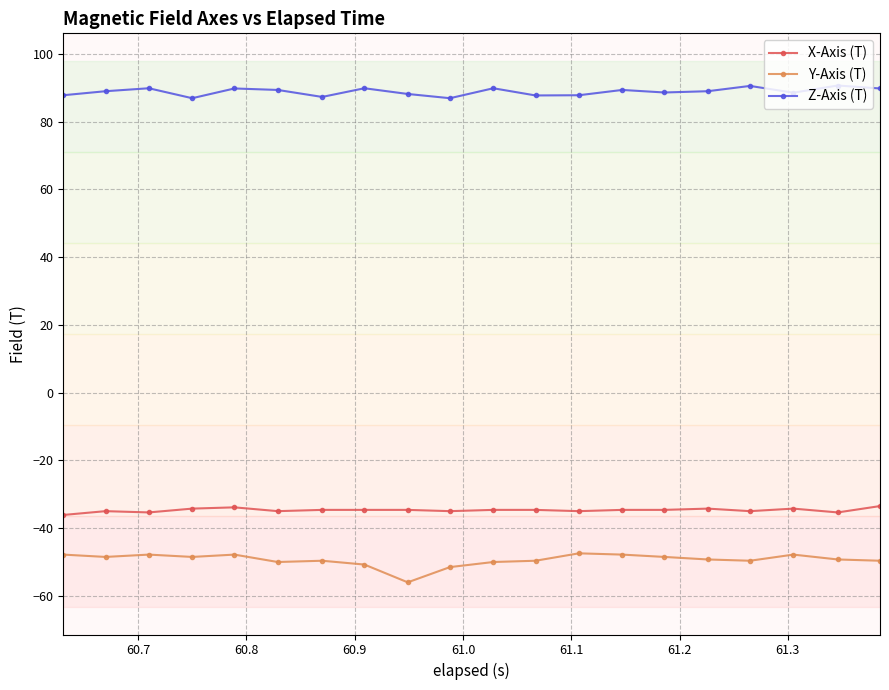

What is the minimum value shown in the chart?

-56.0